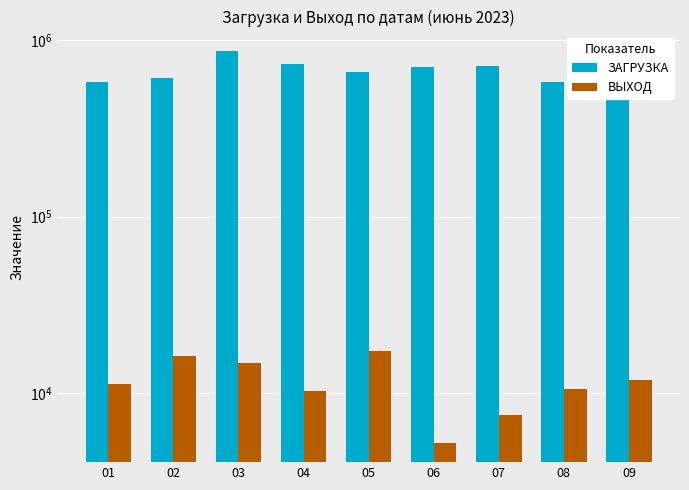

Which series changed the most between 03 and 04?

ЗАГРУЗКА